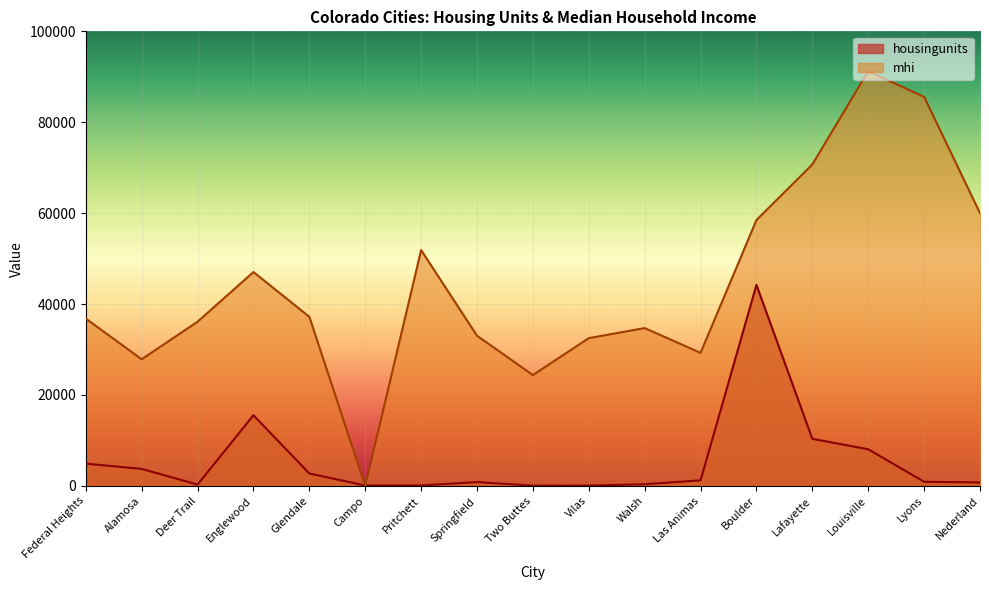

Reading left to right, transcribe all the data shown in this chart.

housingunits: 4882.6	3731.6	274.6	15534.0	2716.2	75.0	76.0	828.8	37.0	60.0	350.0	1214.0	44221.0	10348.6	8048.2	892.4	750.8
mhi: 36800.0	27850.0	36111.0	47046.0	37189.0	0.0	51875.0	33029.0	24375.0	32500.0	34712.0	29260.0	58484.0	70714.0	91230.0	85577.0	60000.0